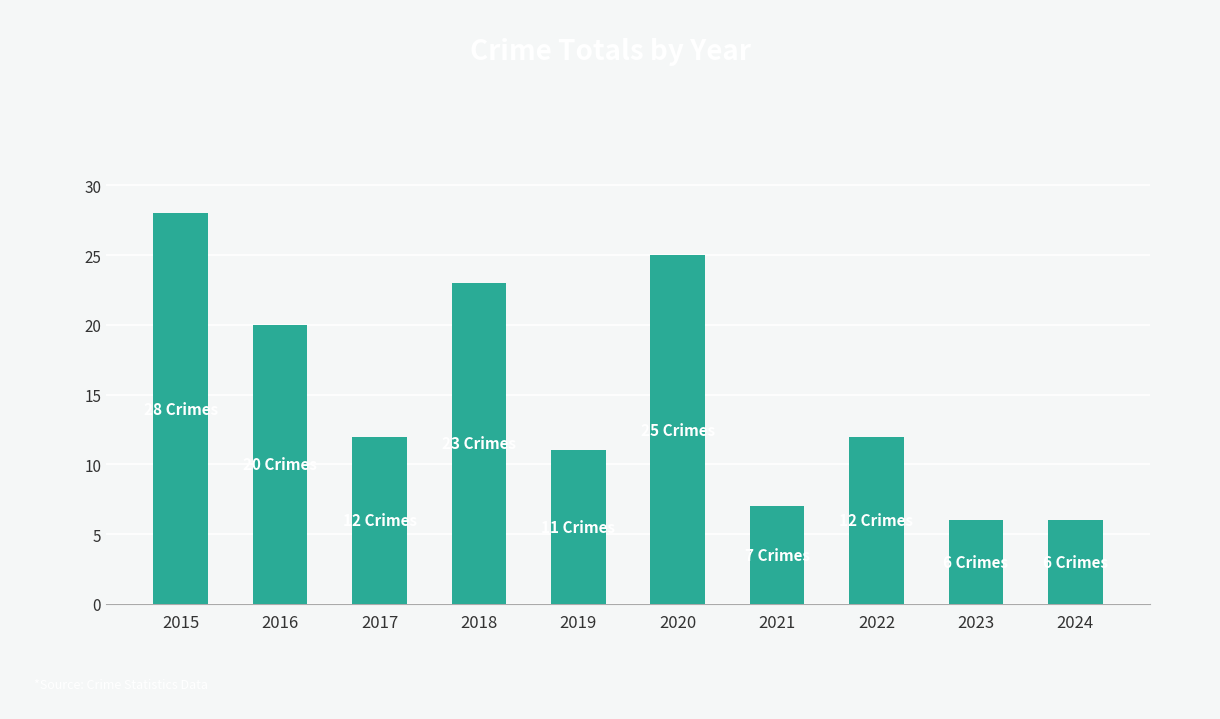

Reading left to right, extract all data points from this chart.

2015=28	2016=20	2017=12	2018=23	2019=11	2020=25	2021=7	2022=12	2023=6	2024=6